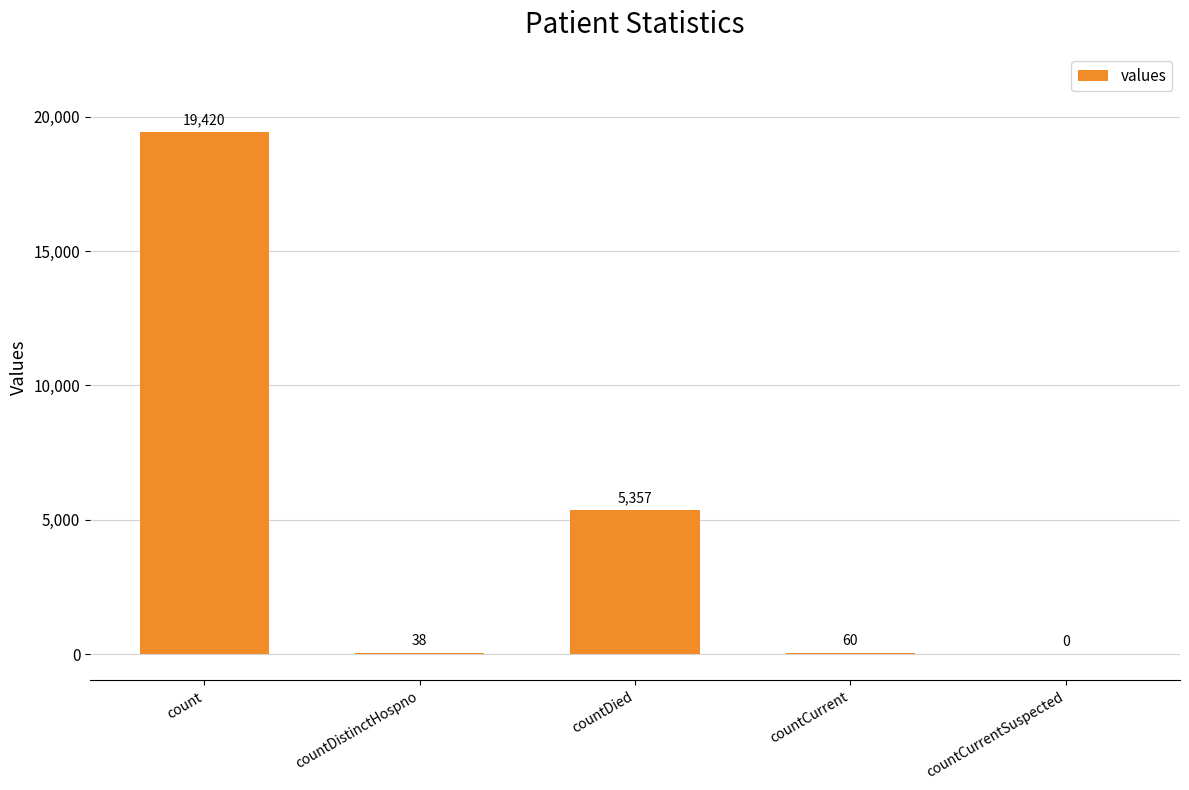

True or false: the data shows 2448 at countDied.

False